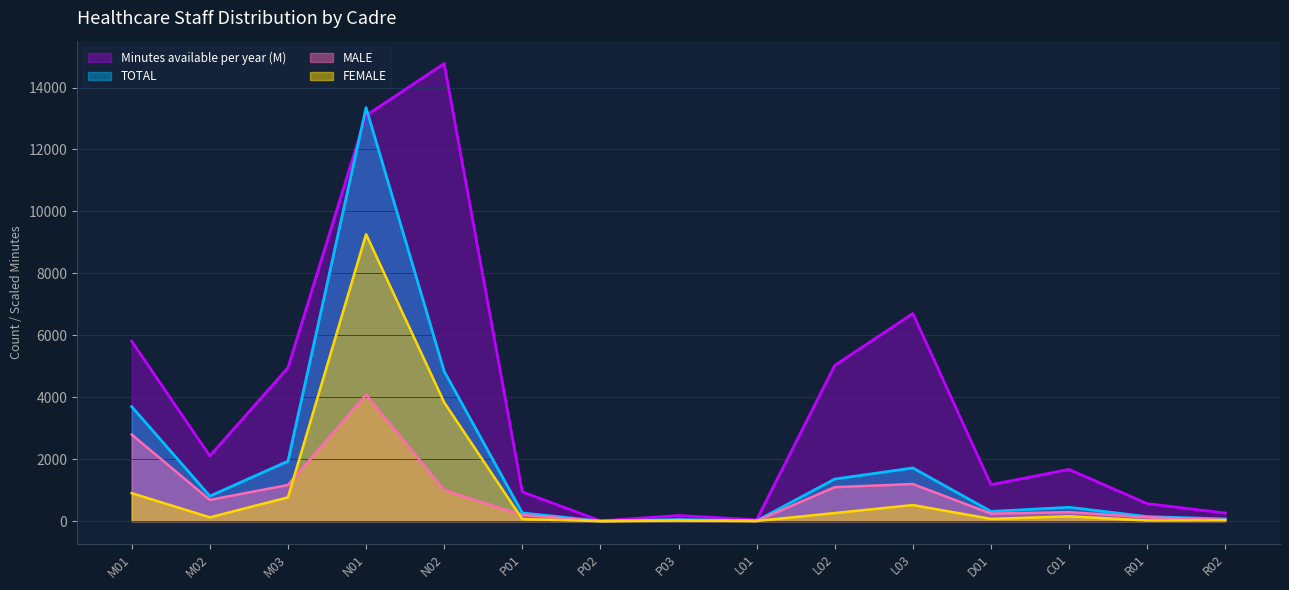

How many intersections are there between MALE and FEMALE?

2